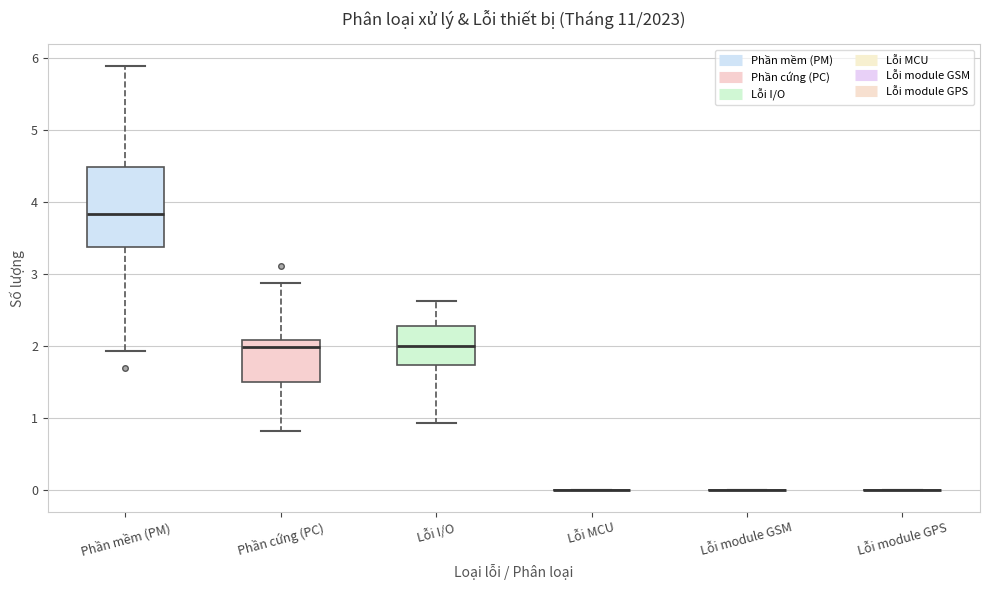

Reading left to right, read every box against the y-axis: the position of its median line, the range the box covers, and the ends of its whiskers. The values are not printed on the chart, so give them approximately, as read against the axis.

Phần mềm (PM): median 3.8, box 3.4 to 4.5, whiskers 1.9 to 5.9
Phần cứng (PC): median 2.0, box 1.5 to 2.1, whiskers 0.8 to 2.9
Lỗi I/O: median 2.0, box 1.7 to 2.3, whiskers 0.9 to 2.6
Lỗi MCU: box collapsed to a line at 0.0, whiskers 0.0 to 0.0
Lỗi module GSM: box collapsed to a line at 0.0, whiskers 0.0 to 0.0
Lỗi module GPS: box collapsed to a line at 0.0, whiskers 0.0 to 0.0